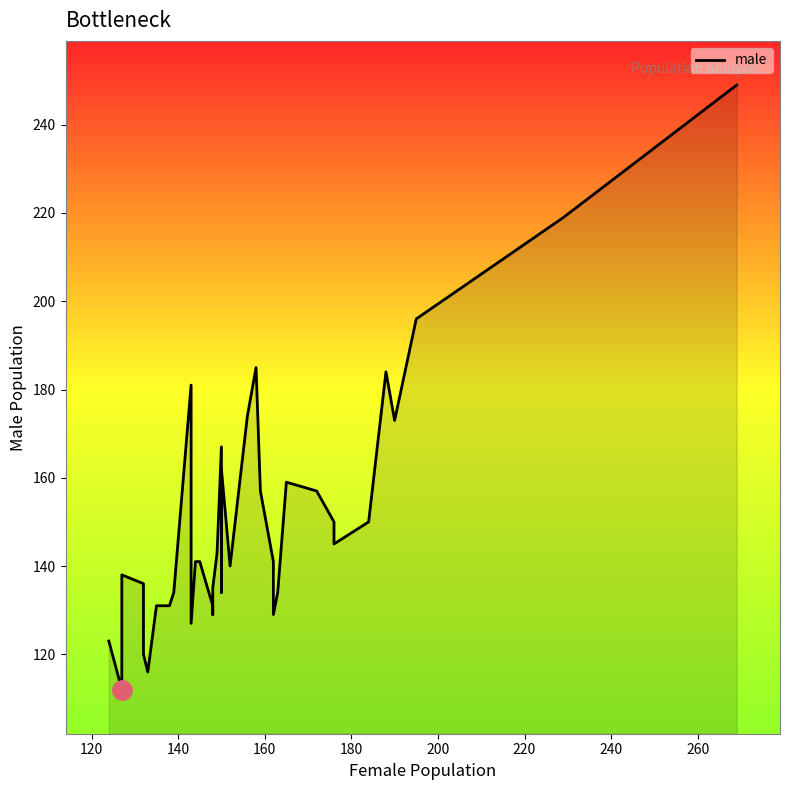

What position from the left is 260?

9